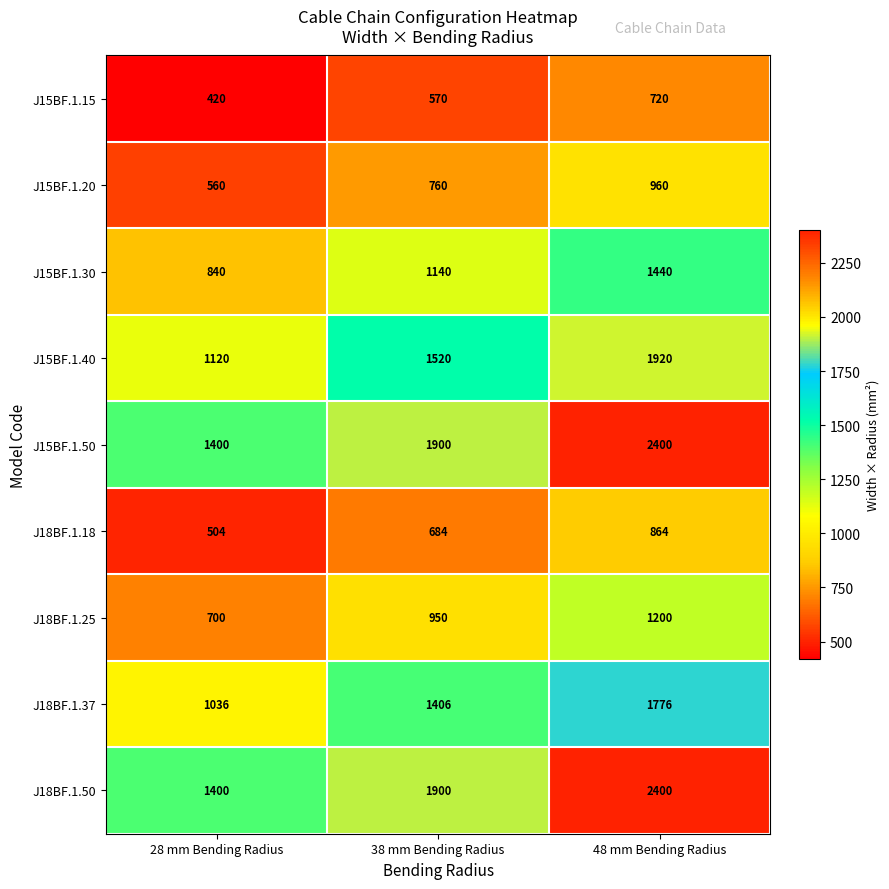

Count the J15BF.1.50 values in the range 1400 to 2400.

3